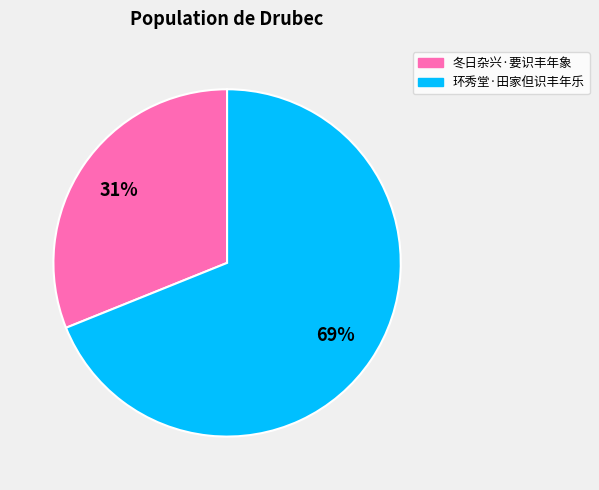

The 冬日杂兴·要识丰年象 slice represents 31% of the pie. True or false?

True